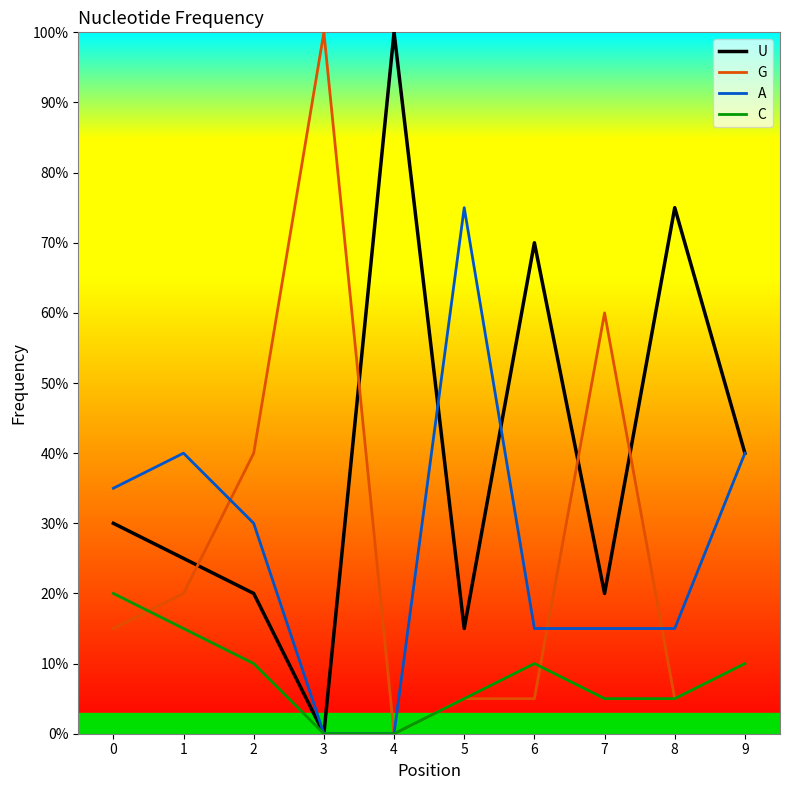

True or false: A has more than 1 points higher than both neighbors.

True